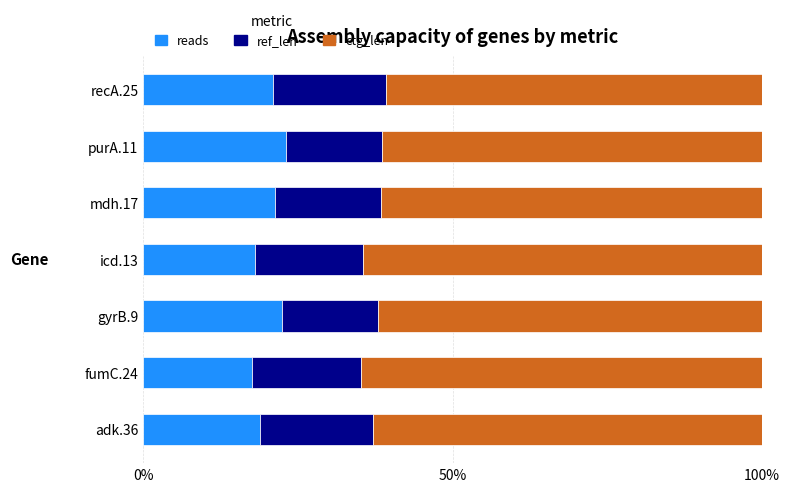

What is the sum of all reads values?

142.2